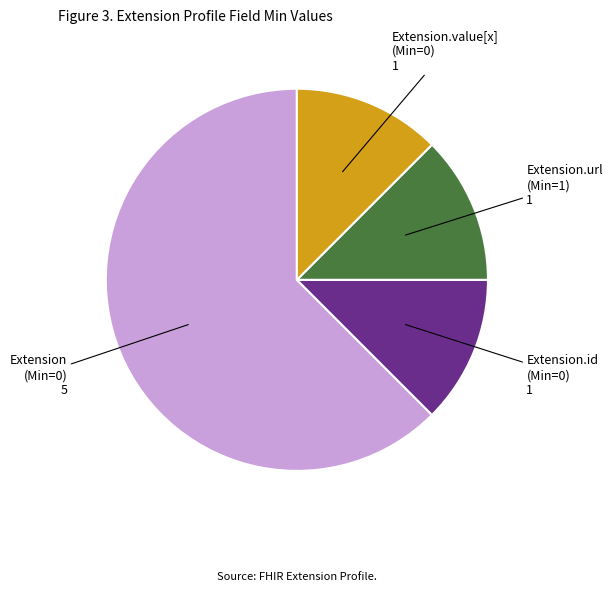

Does any single category account for the majority?

Yes